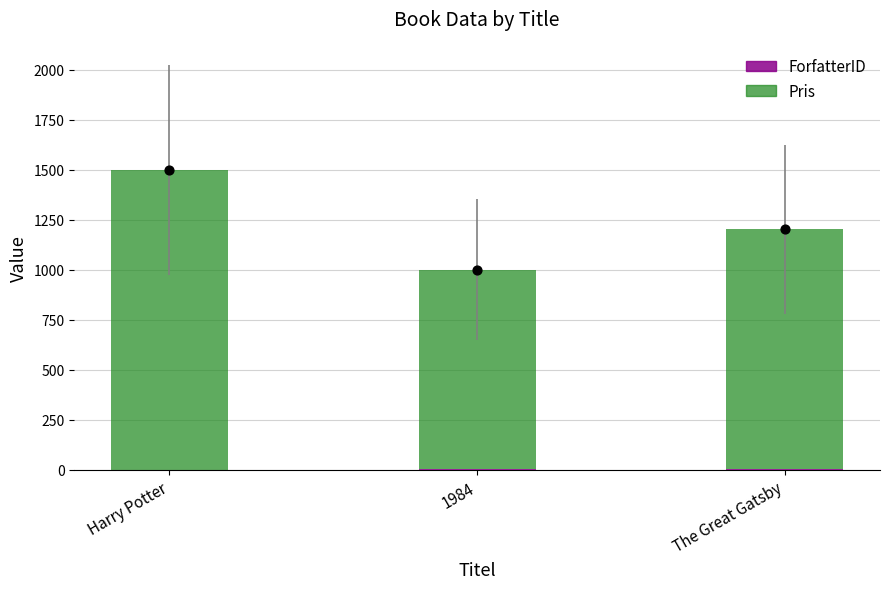

At which category is the sum across all series the highest?

Harry Potter